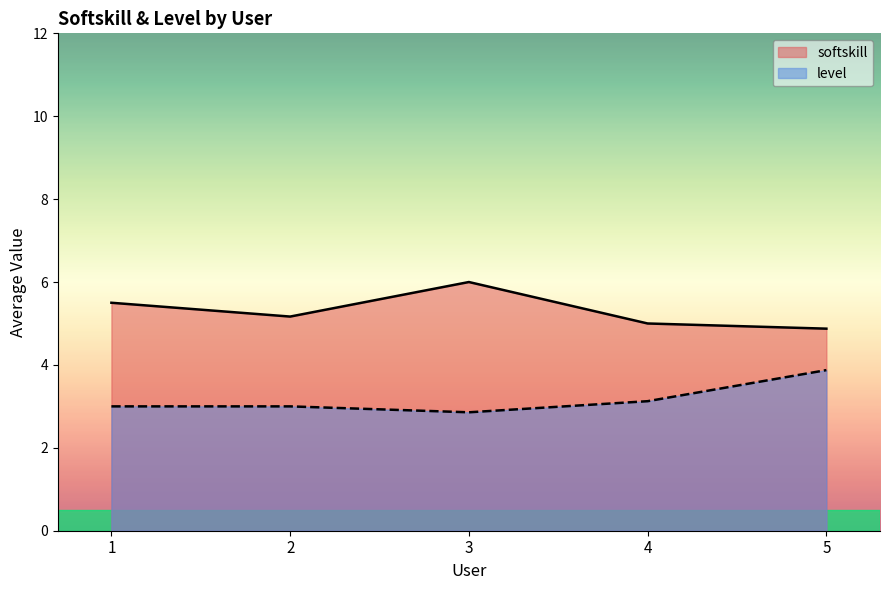

At which label is level closest to 3?

1